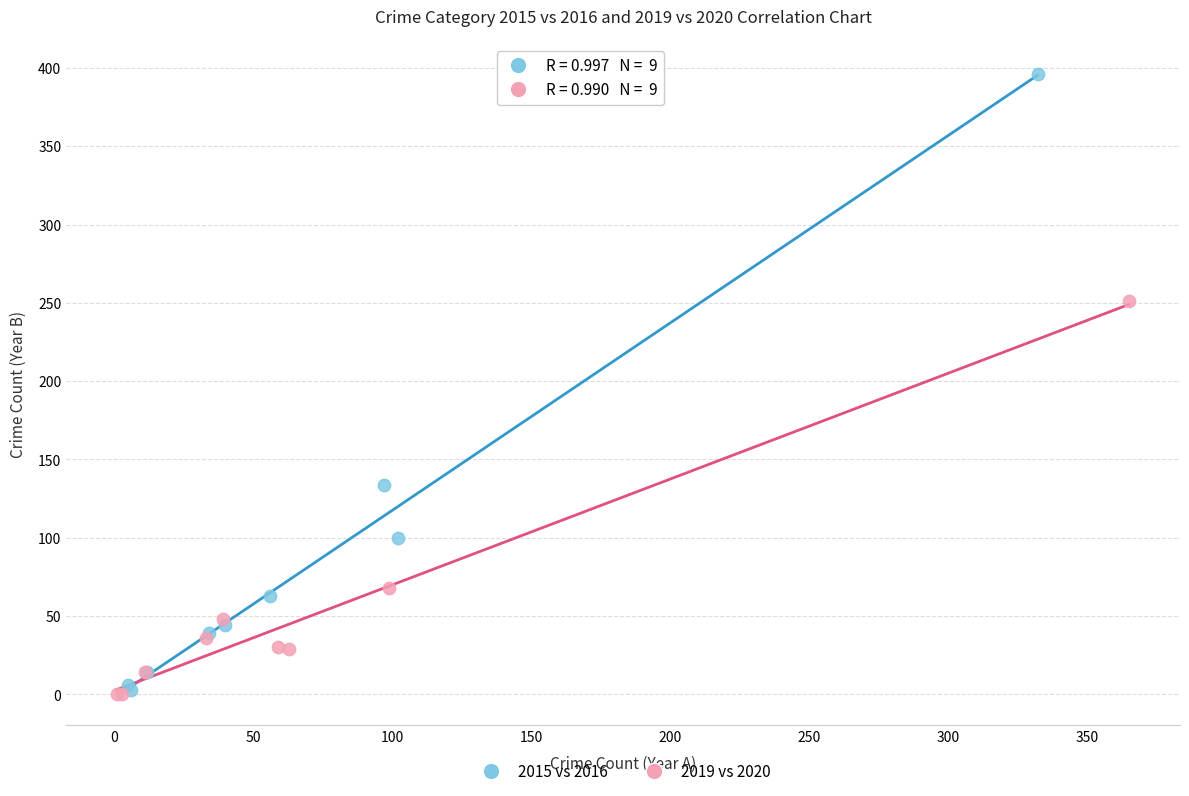

Which series contains the highest Y value?

2015 vs 2016